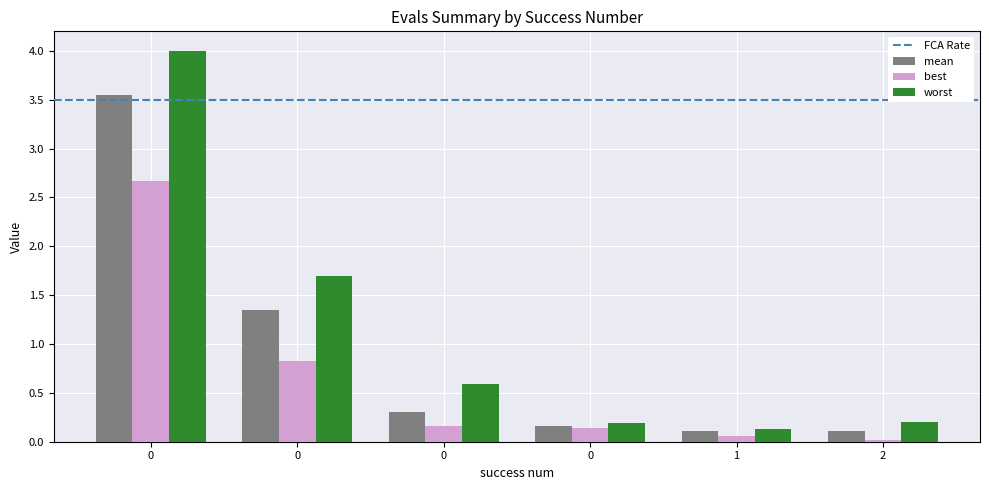

Read the worst value at 0.

4.0